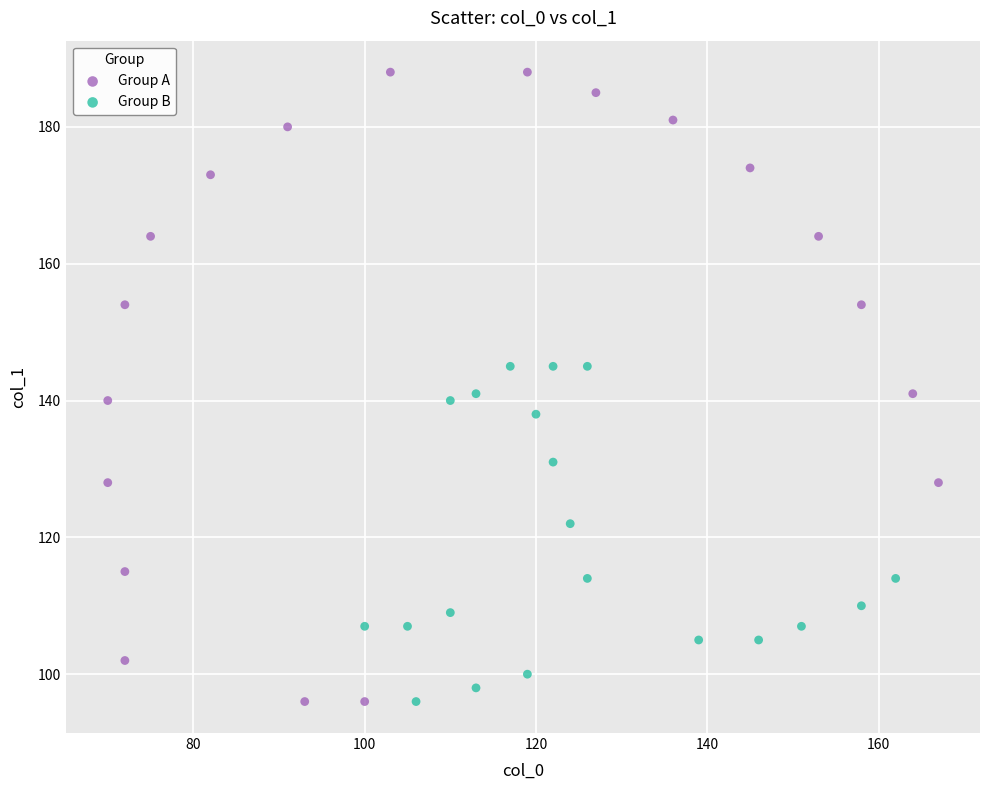

Which series contains the highest Y value?

Group A